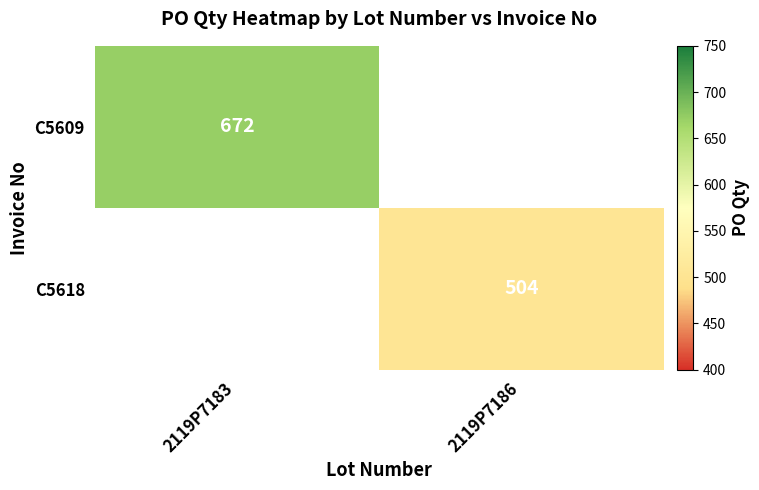

Is it true that C5618 equals 504 at 2119P7186?

True